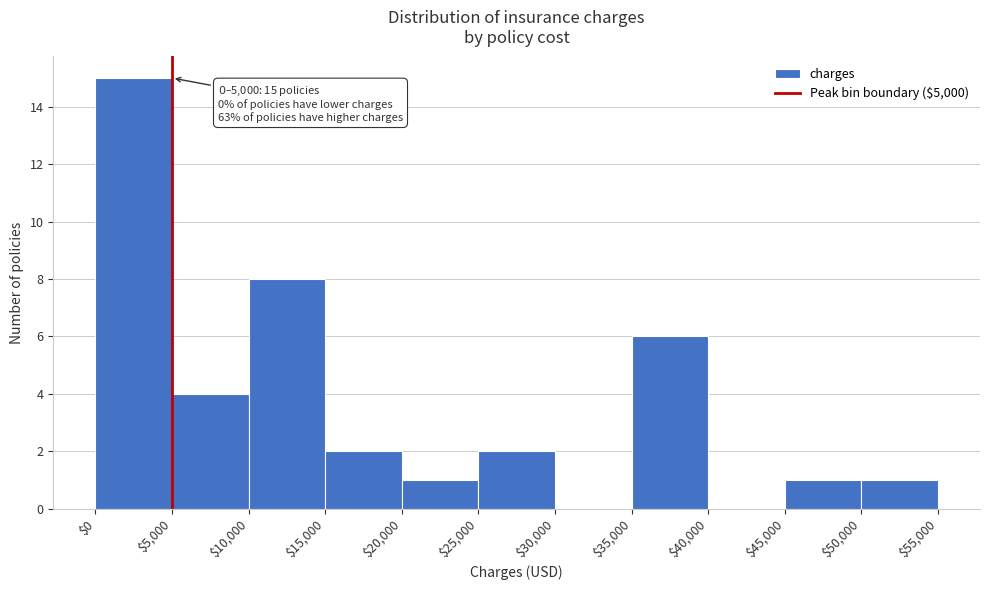

Over which range of the x-axis is the bar tallest?

$0 to $5,000